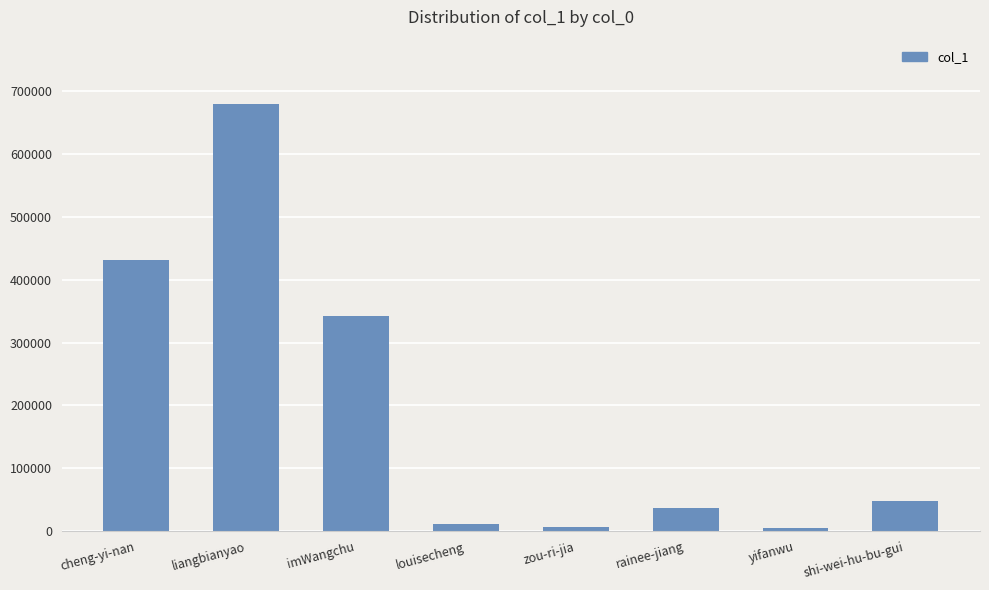

What position from the left is cheng-yi-nan?

1